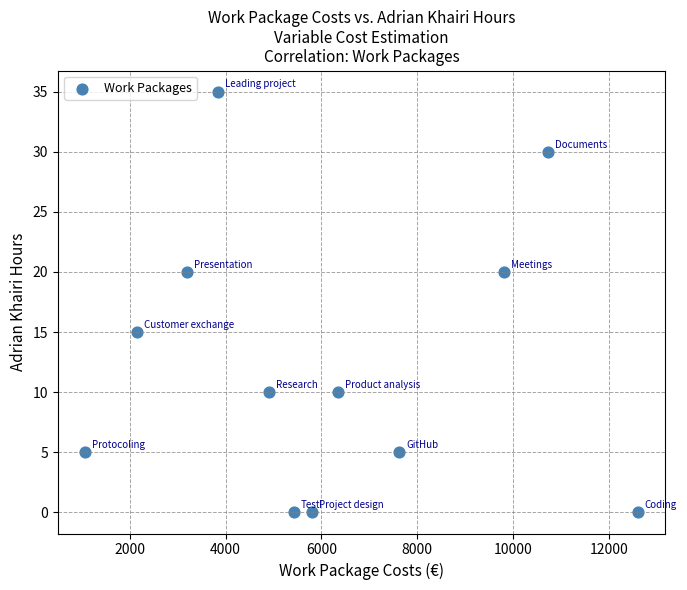

What is the range of Y values (max minus min)?

35